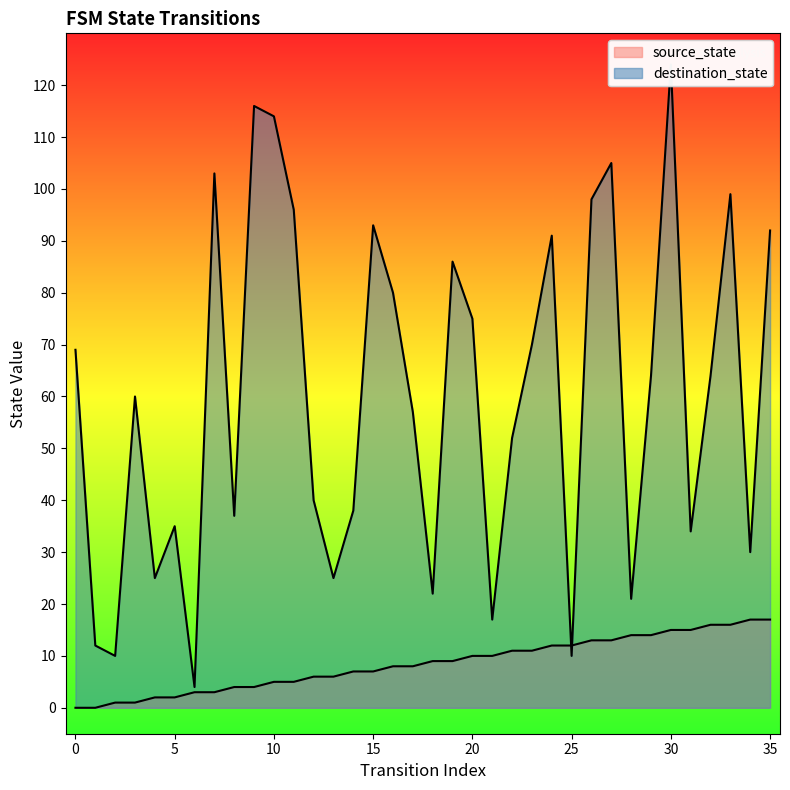

The destination_state series shows 6 at 6. True or false?

False